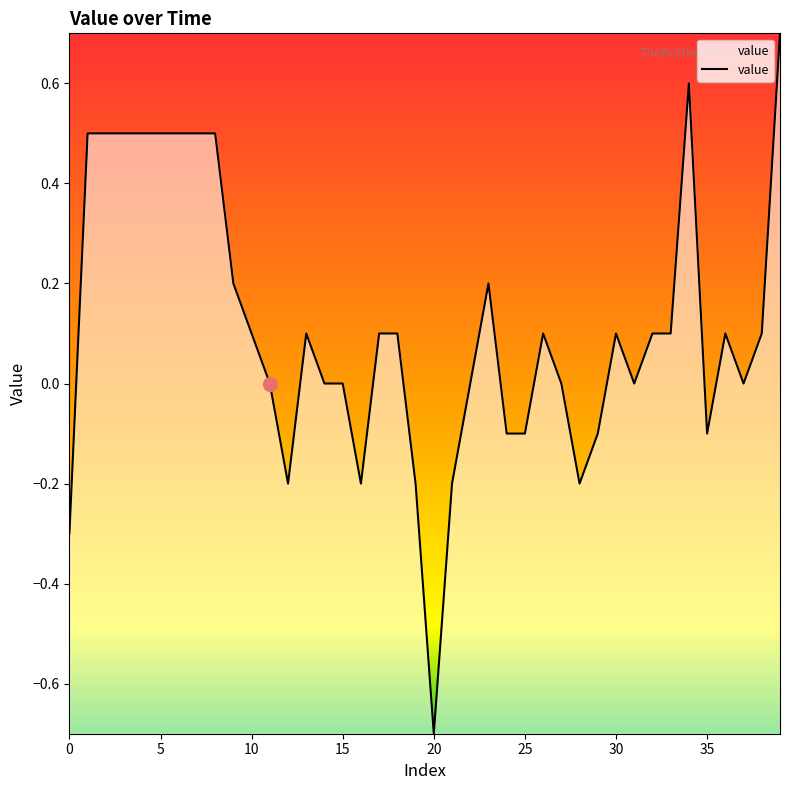

What is the smallest value displayed?

-0.7